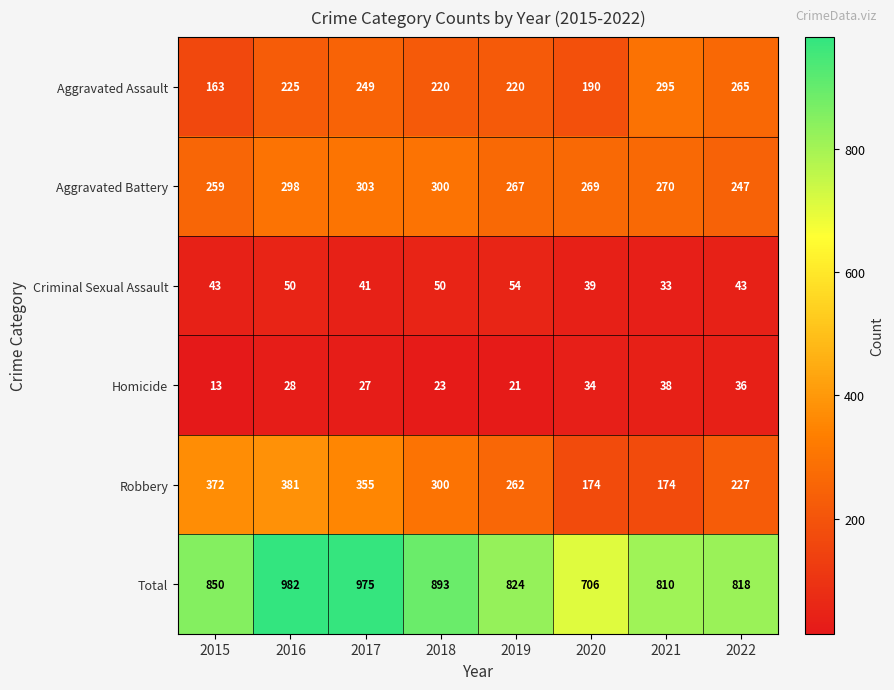

What is the highest value of the Homicide series?

38